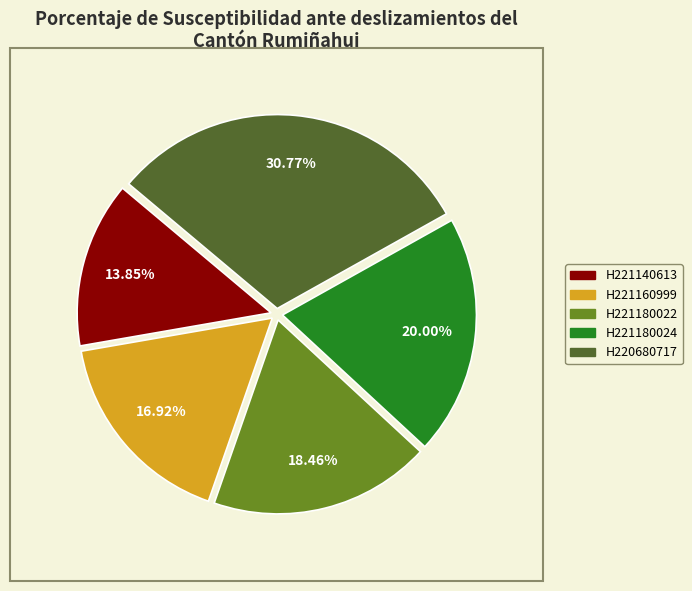

Between H221160999 and H221180022, which is larger?

H221180022